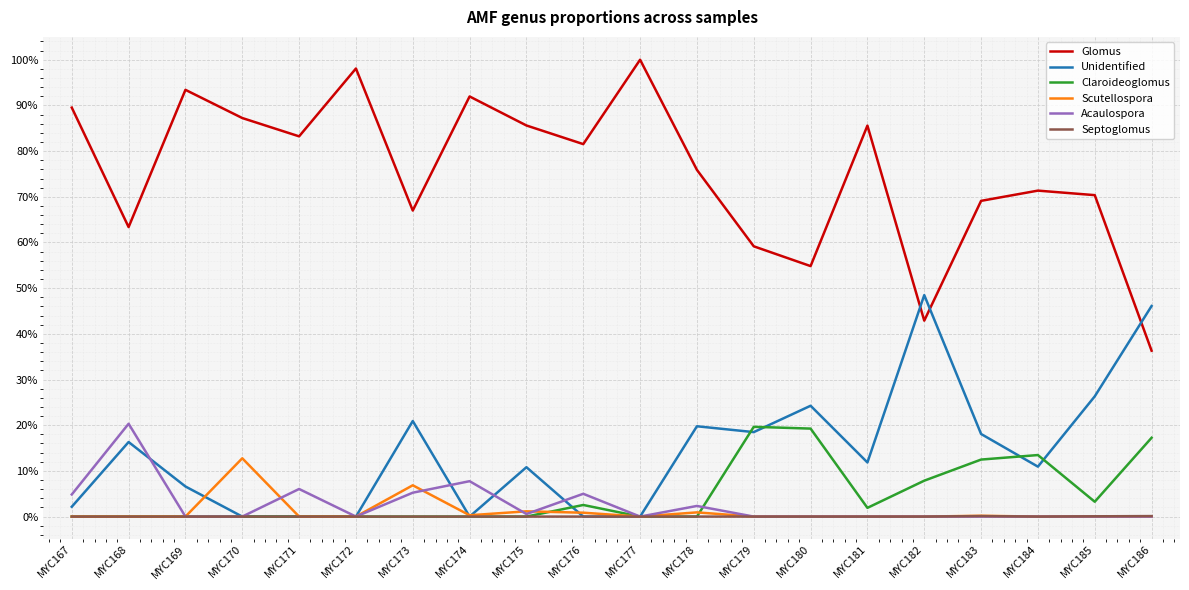

Is this an area chart (filled region under the line)?

No